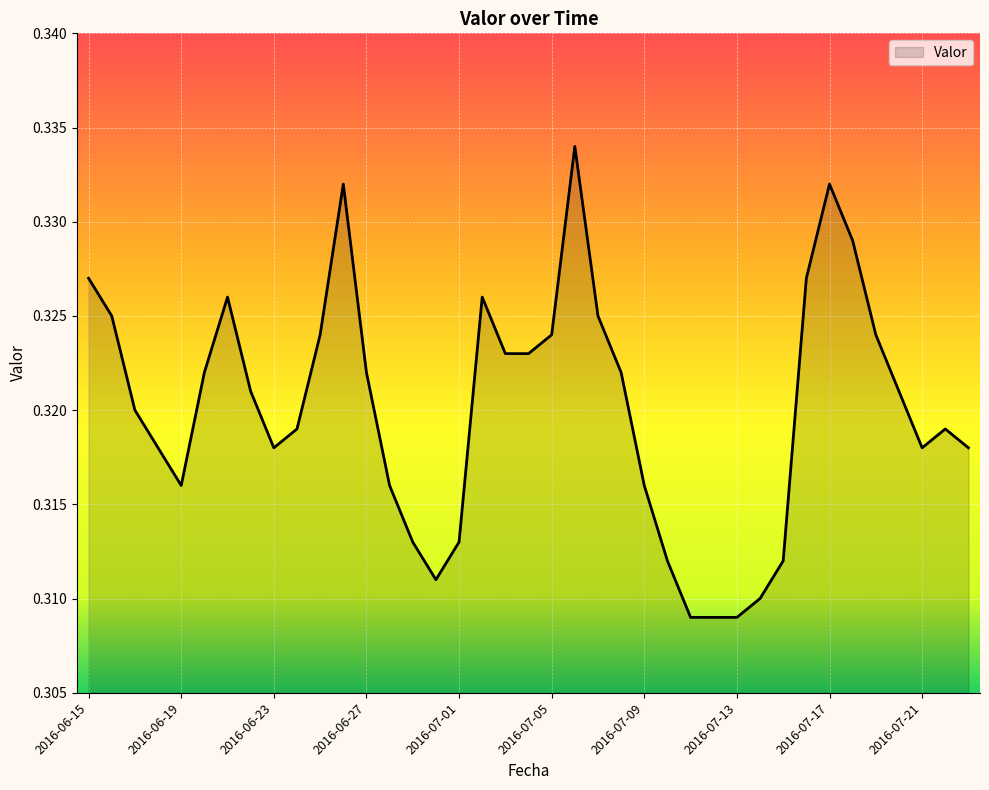

How many lines are shown in the chart?

1